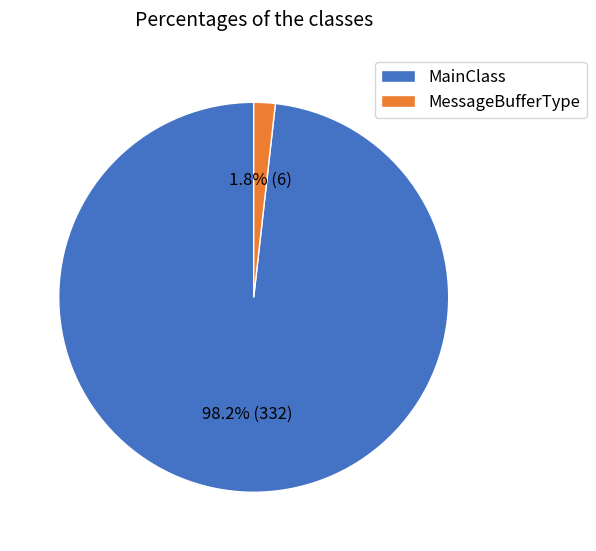

Which has a higher value, MainClass or MessageBufferType?

MainClass